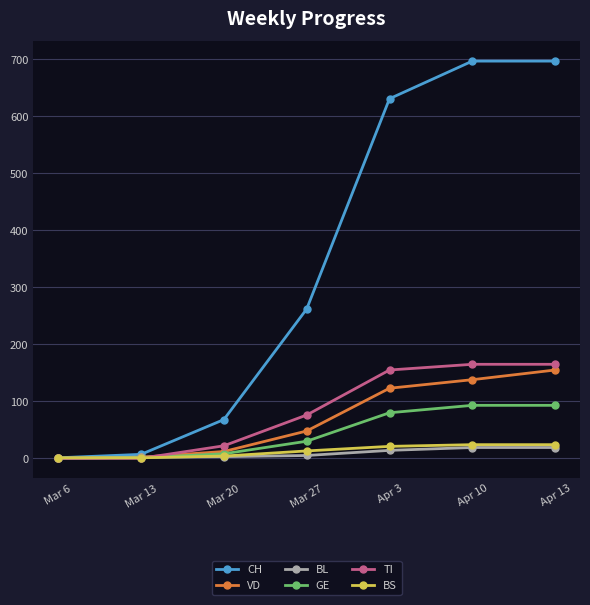

What is the difference between the BS values at Apr 3 and Mar 13?

20